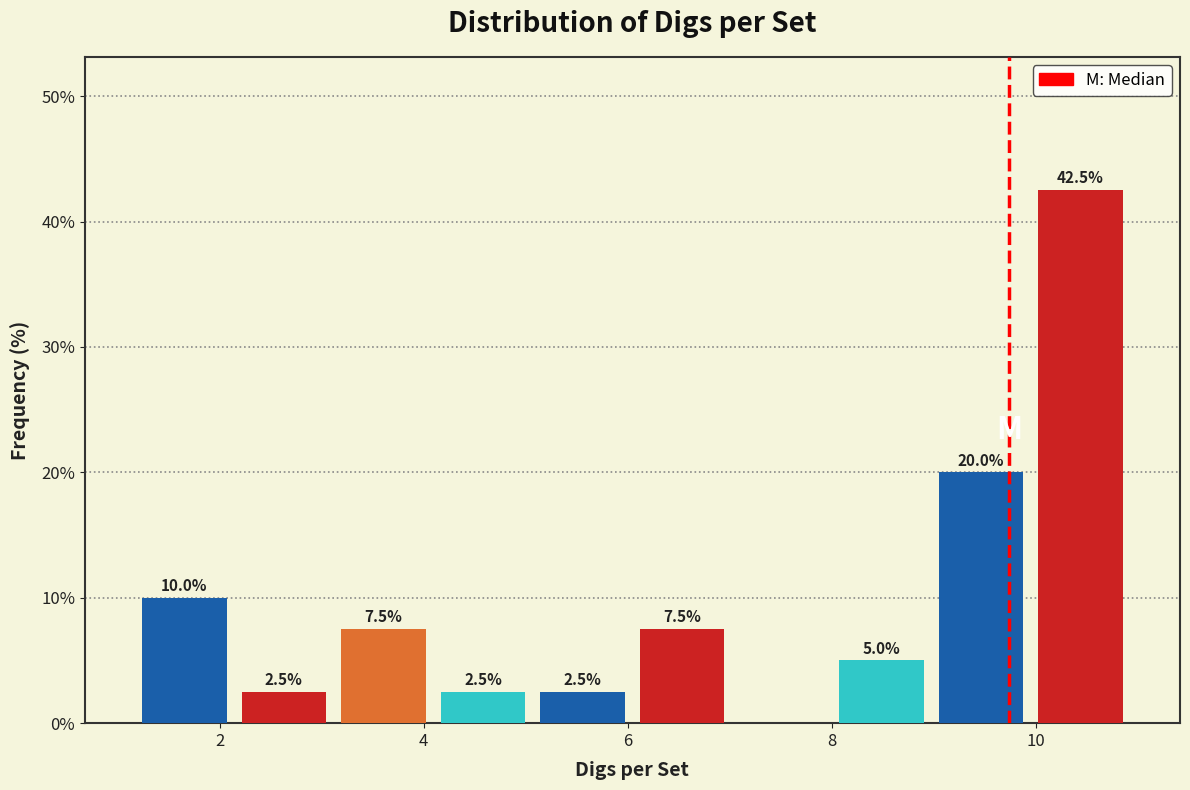

Over which range of the x-axis is the bar tallest?

10.0 to 11.0